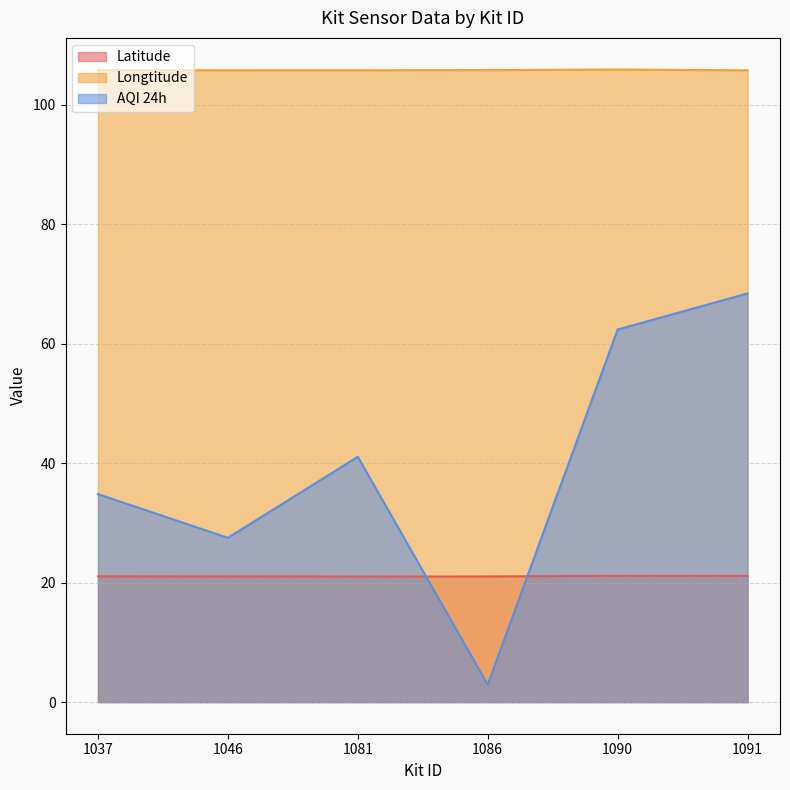

True or false: AQI 24h has a value of 21.7 at 1037.

False